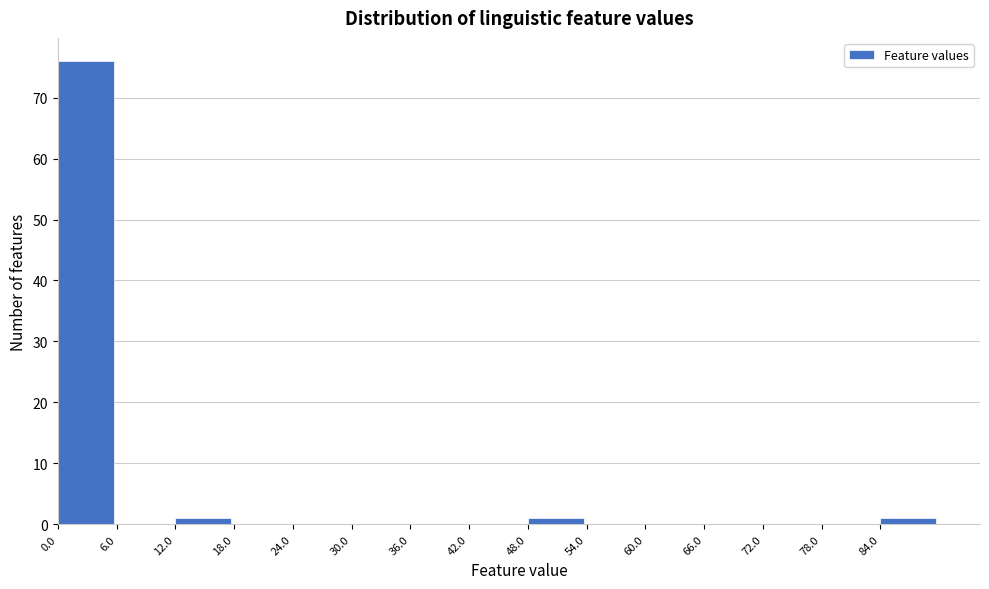

Which range on the x-axis has the tallest bar?

0 to 6